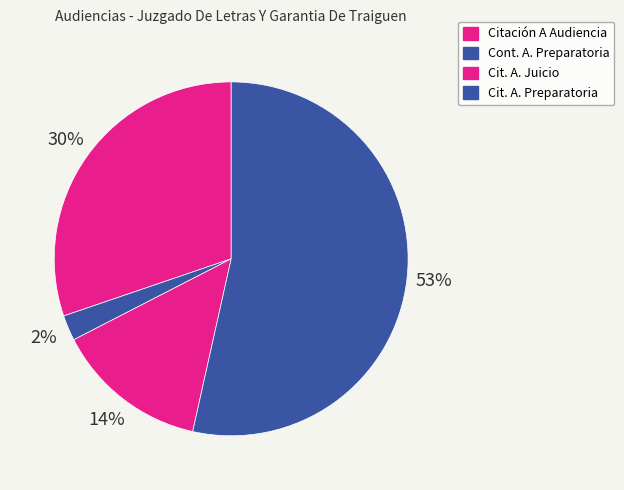

How many segments does this pie chart have?

4